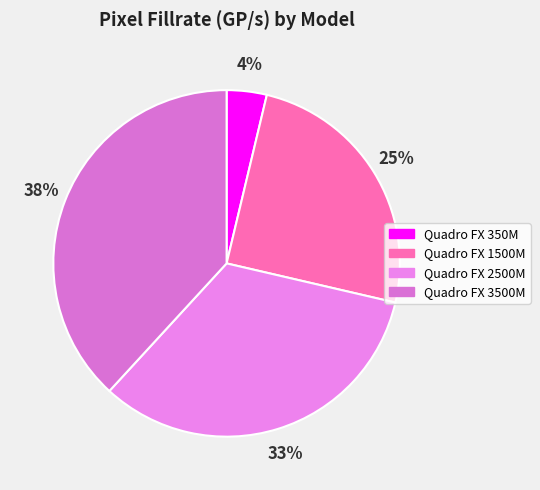

Does any single category account for the majority?

No